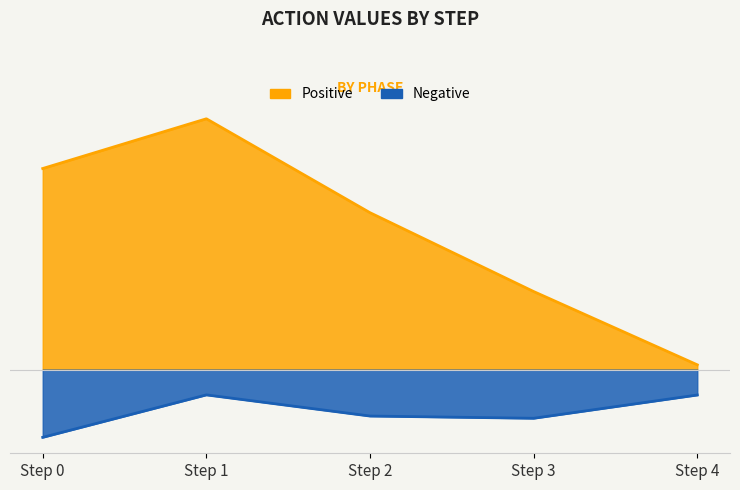

The positive_action series shows 6.9 at Step 1. True or false?

False